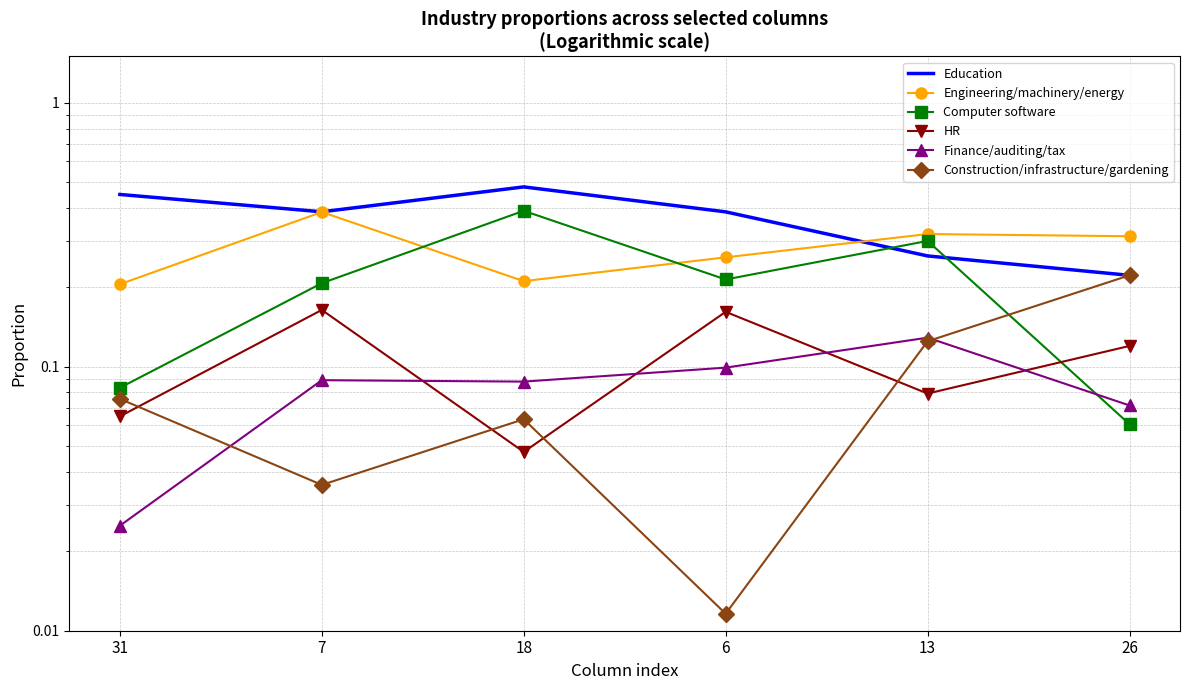

What is the sum of all Construction/infrastructure/gardening values?

0.5